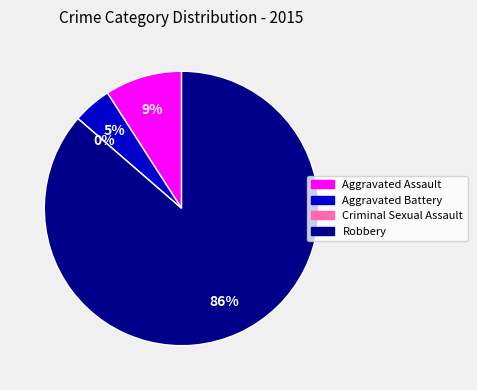

Rank the categories by value from lowest to highest.

Criminal Sexual Assault, Aggravated Battery, Aggravated Assault, Robbery